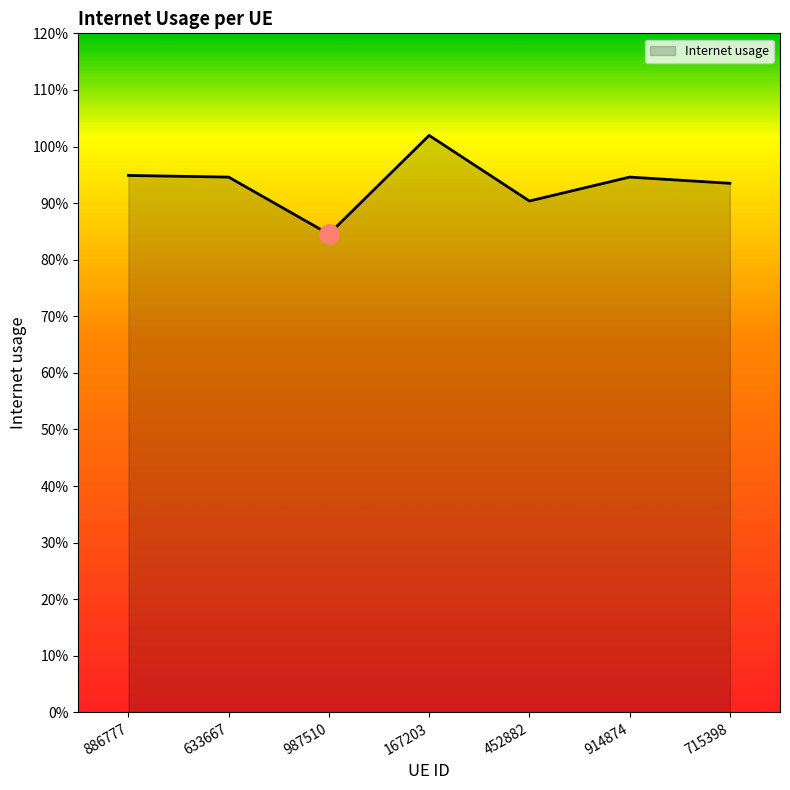

Does the chart have visible grid lines?

No